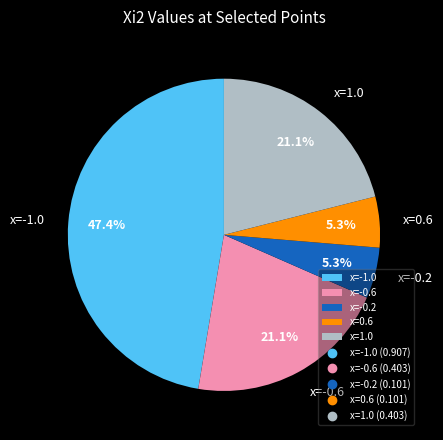

Between x=0.6 and x=1.0, which is larger?

x=1.0